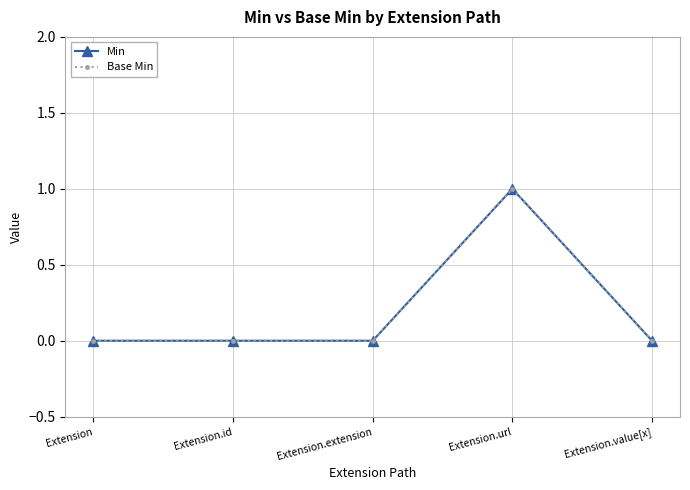

Is it true that Base Min equals -1 at Extension?

False